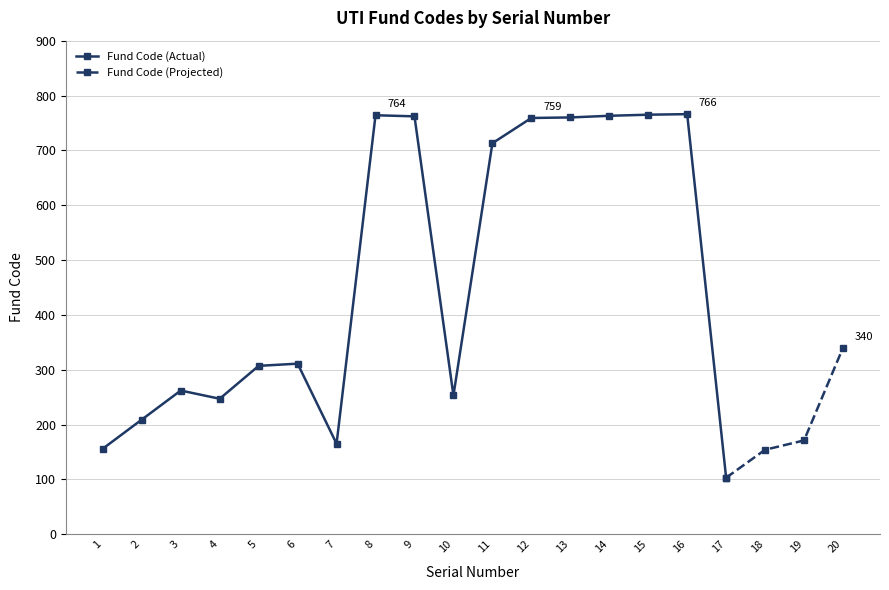

How many data points does each series have?

20